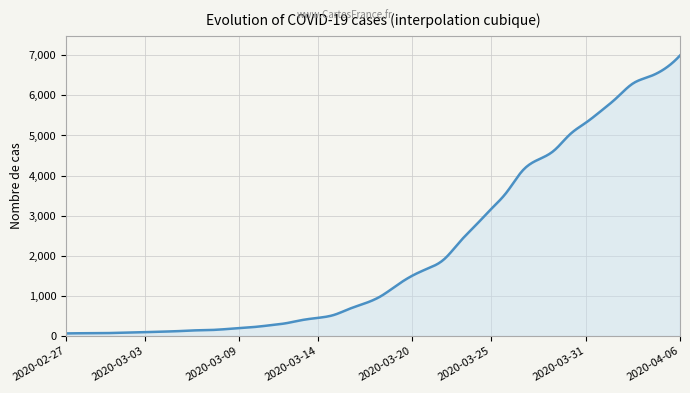

What is the difference between the maximum and minimum values?

6931.0